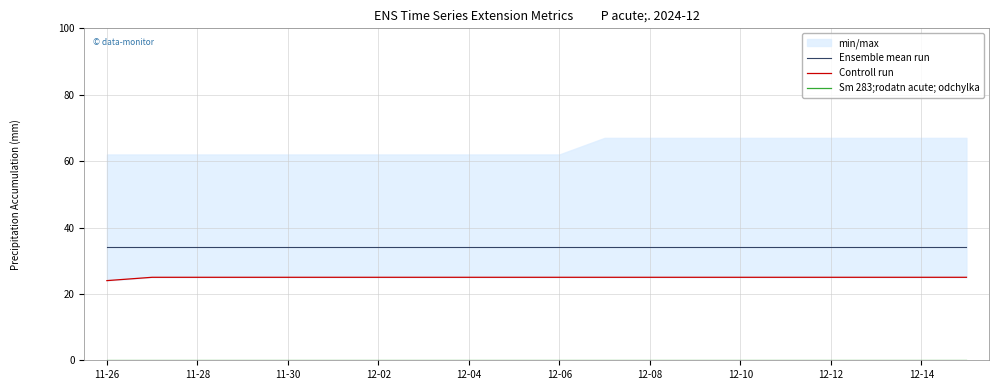

What is the spread (max minus min) of values at 13?

34